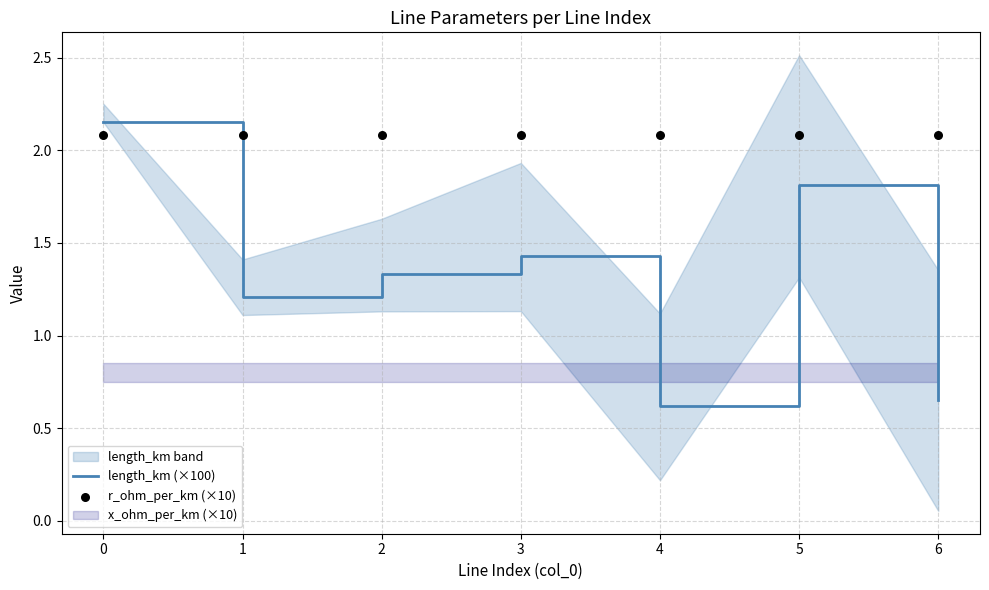

At how many categories does at least one series exceed 0?

7